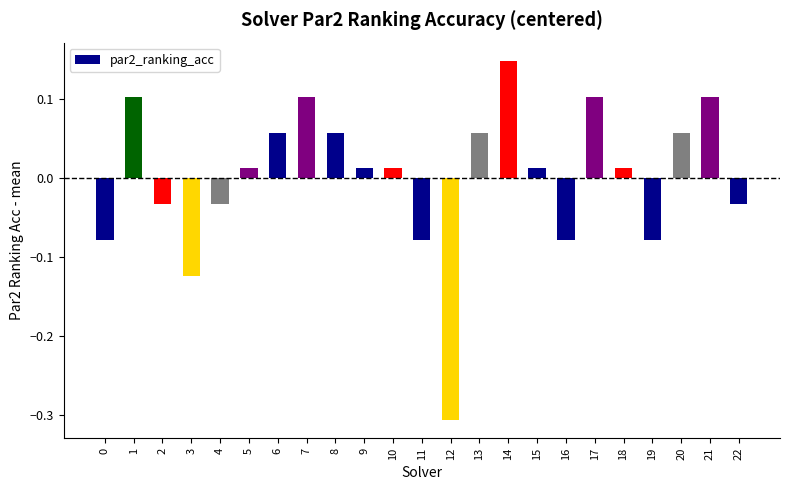

What is the difference between the maximum and second lowest values?

0.3